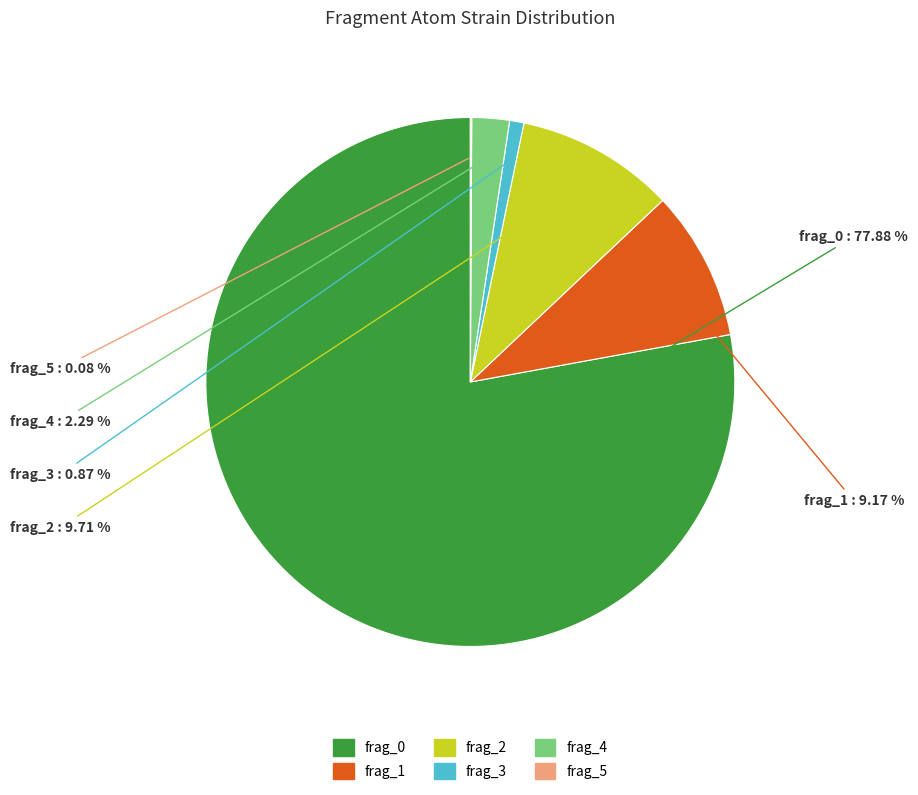

To the nearest percent, what portion does frag_0 represent?

78%